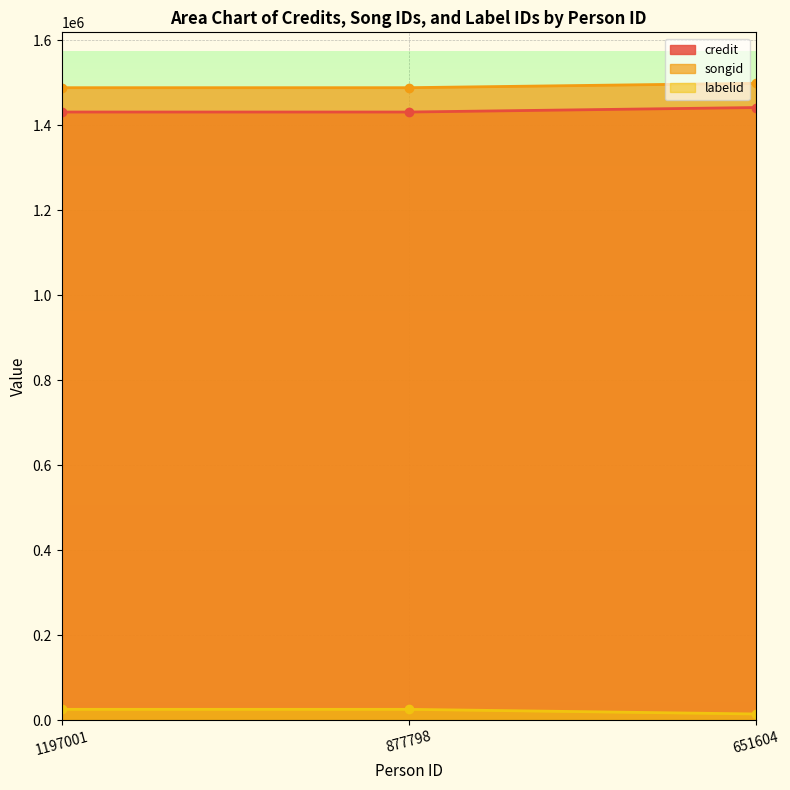

Count the number of categories in the chart.

3